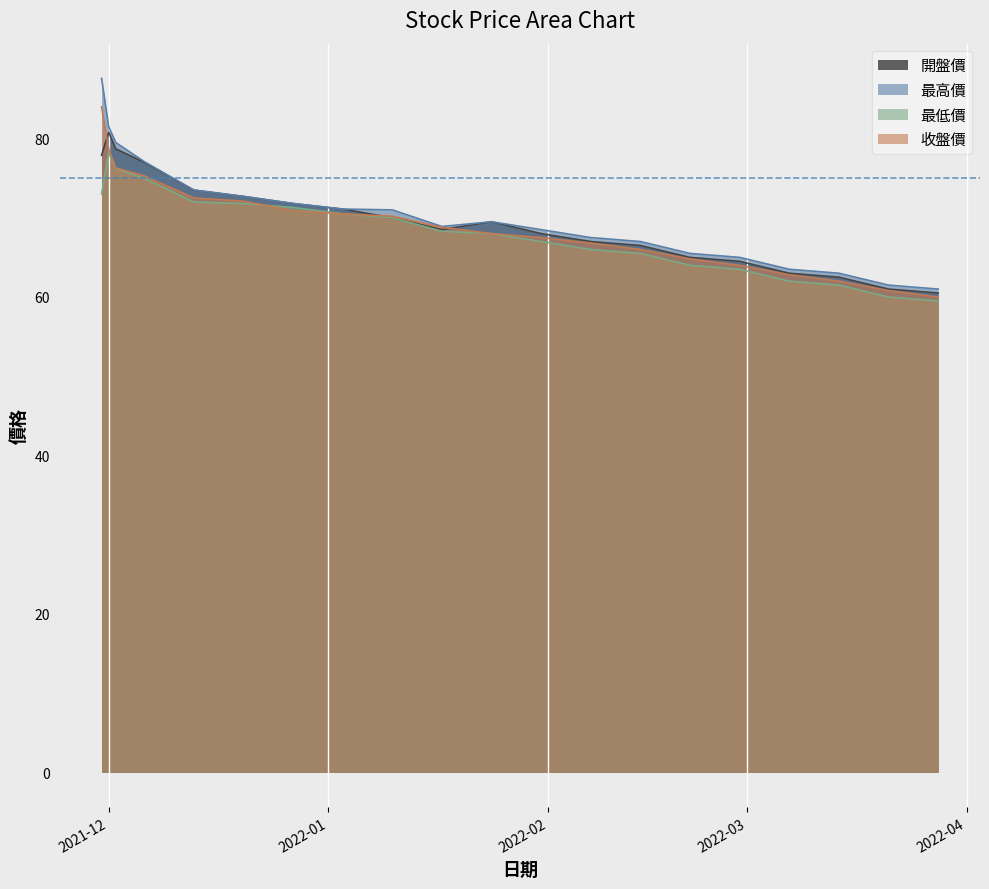

What is the sum of all 最低價 values?

1363.3